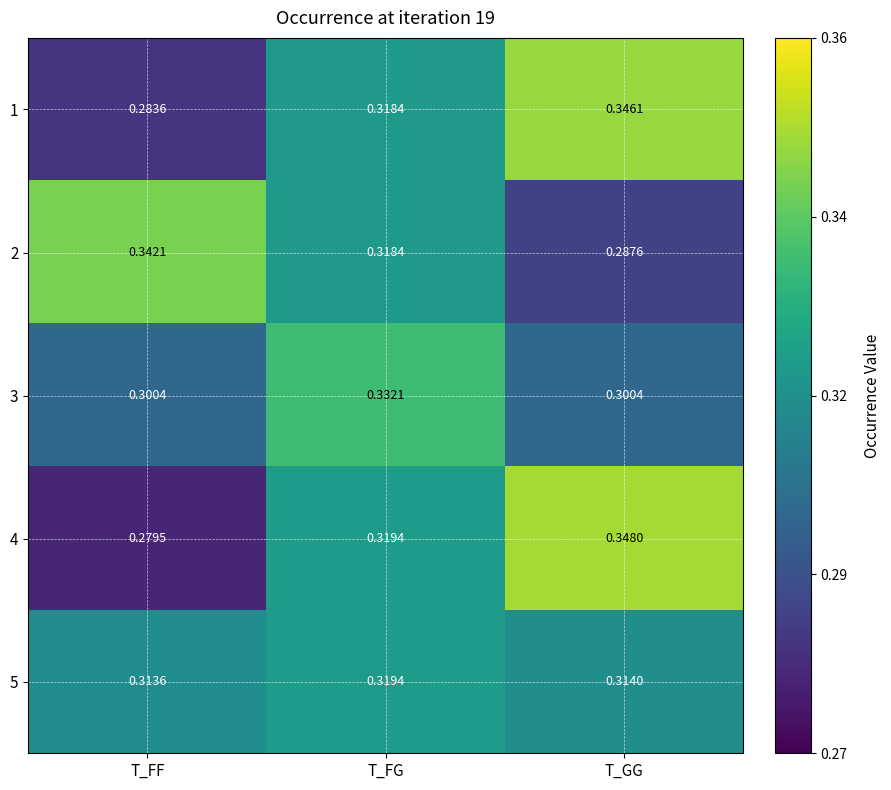

Between T_FG and T_GG, which series saw the biggest shift?

3